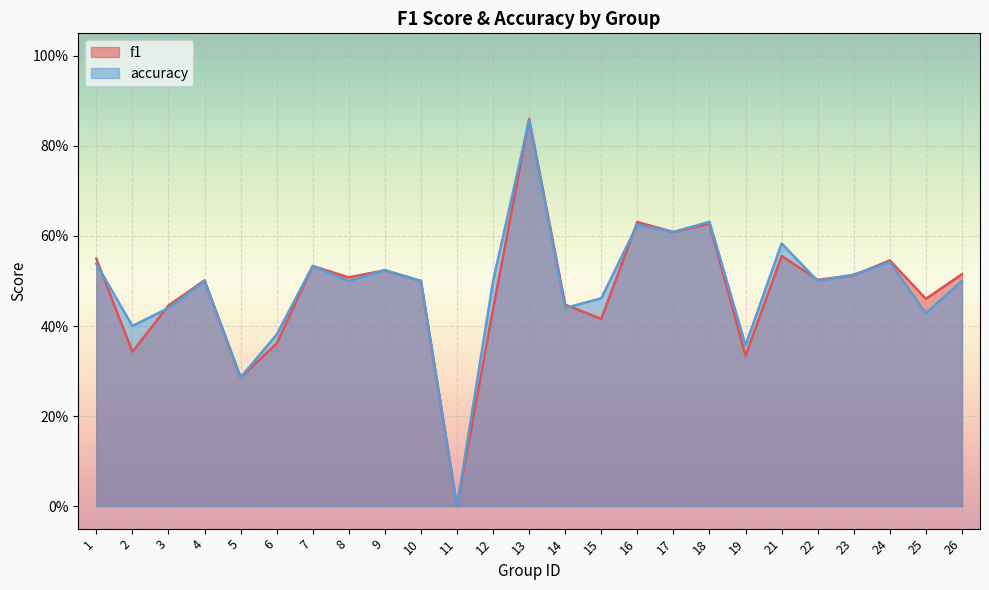

The f1 series shows 0.4 at 5. True or false?

False